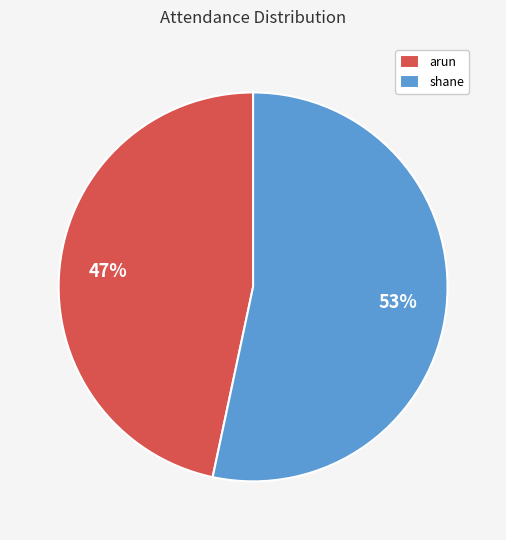

True or false: arun accounts for 56% of the total.

False